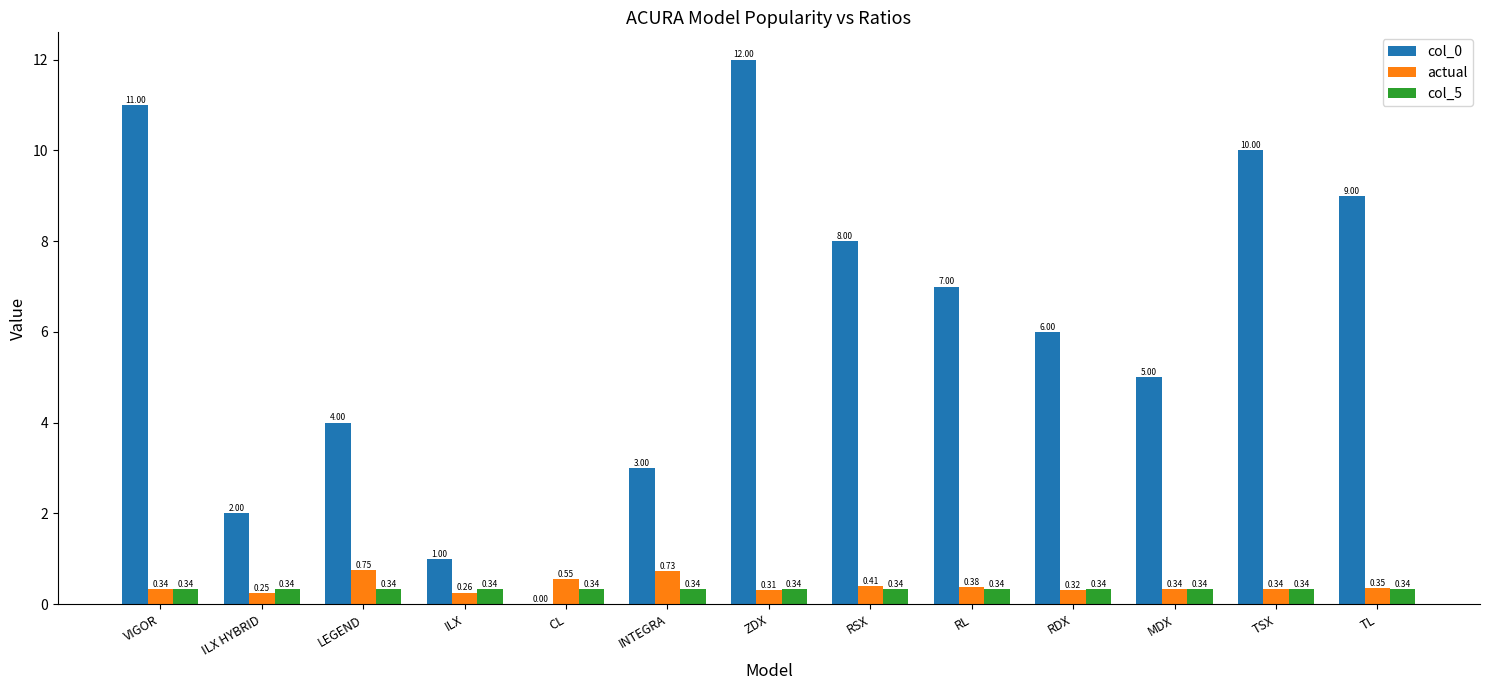

Which series has the widest spread of values?

col_0